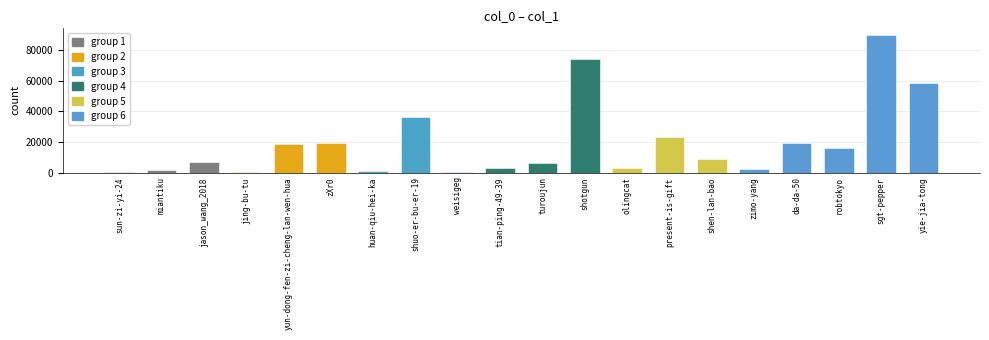

The chart shows a value of 36532 at shuo-er-bu-er-19. True or false?

True